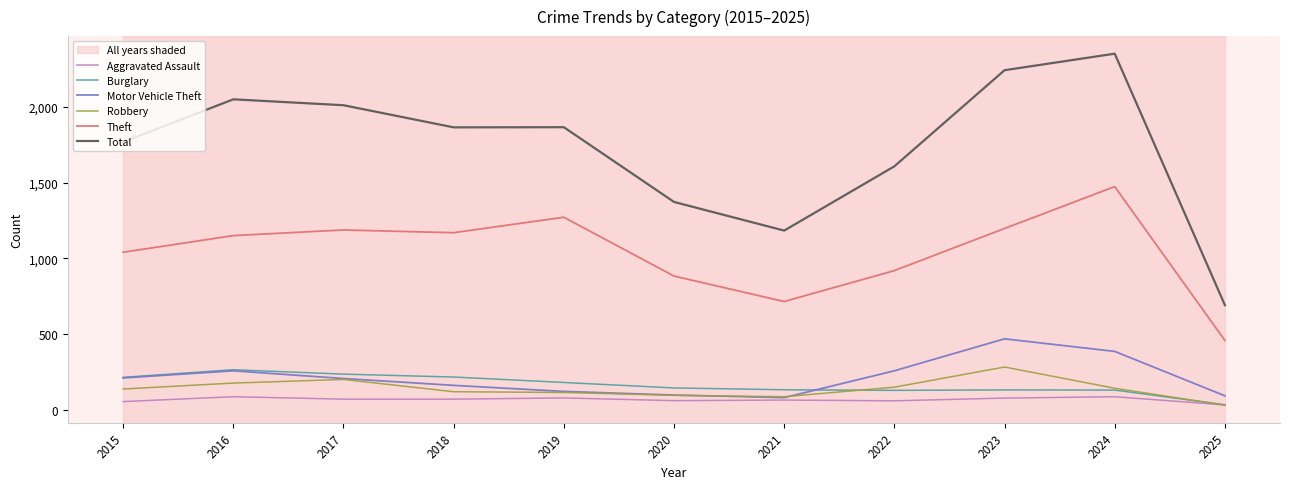

Between 2018 and 2024, which series saw the biggest shift?

Total